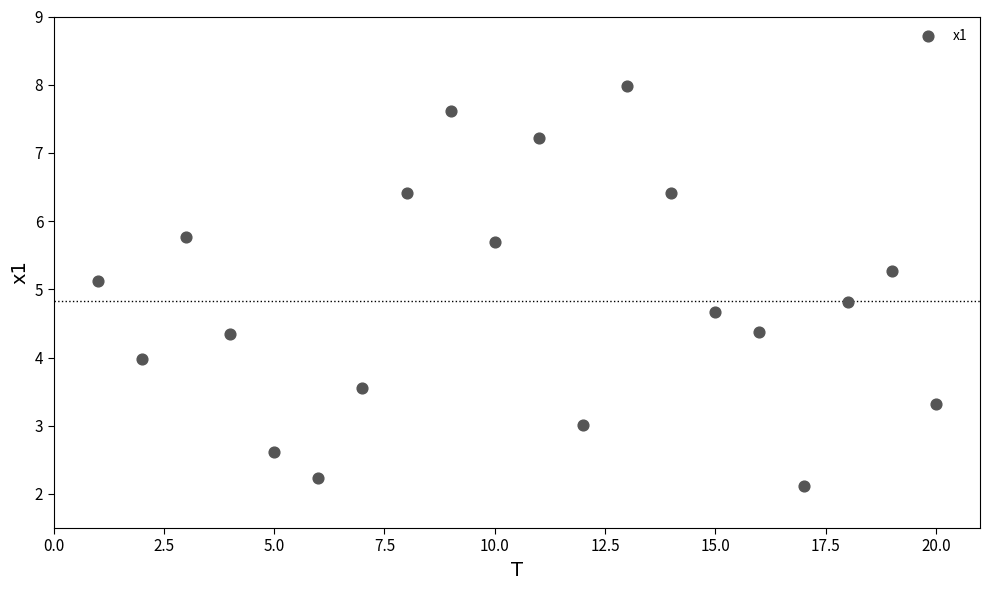

What is the range of Y values (max minus min)?

5.9